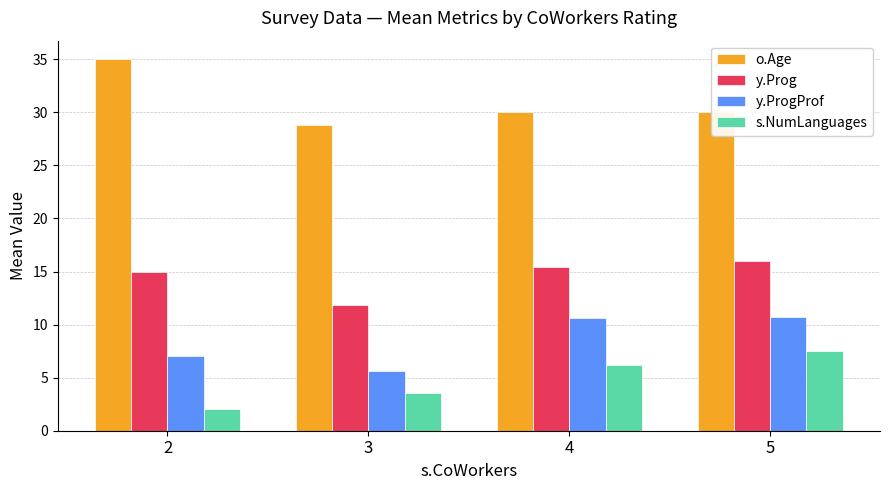

What is the minimum value shown in the chart?

2.0